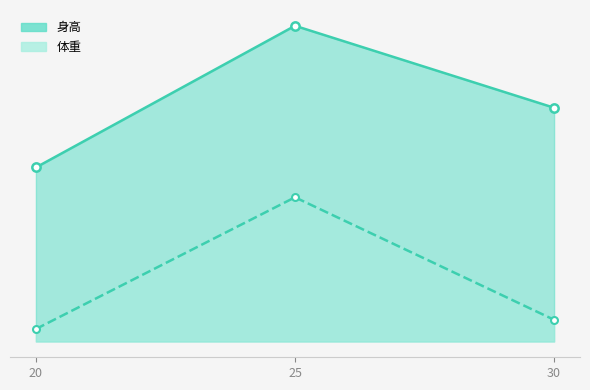

What are all the series names shown in the legend?

身高, 体重